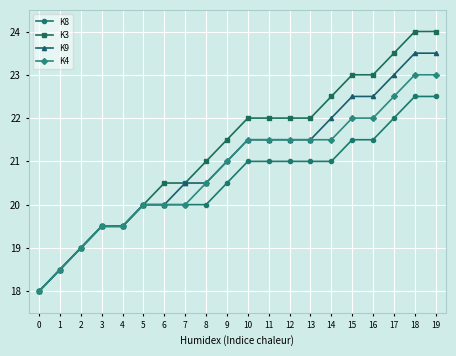

The value of K3 at 14 is 12.0. True or false?

False